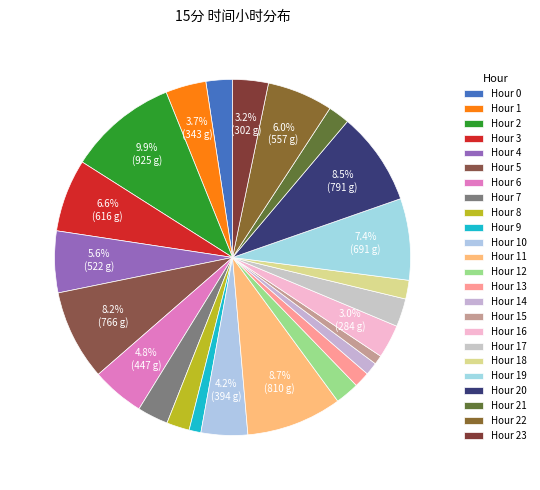

How many slices are in this pie chart?

24